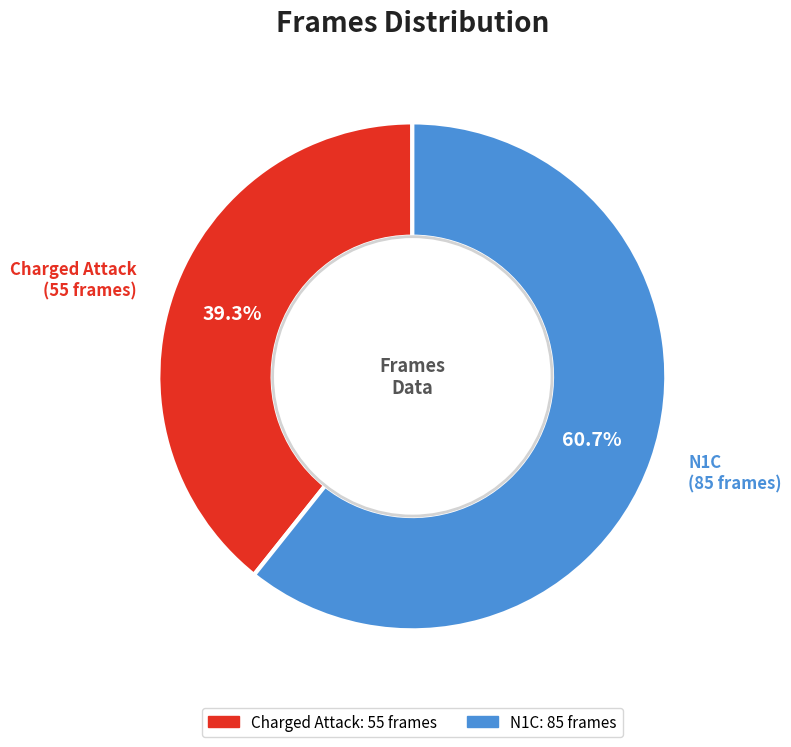

Which category has the smallest portion of the pie?

Charged Attack